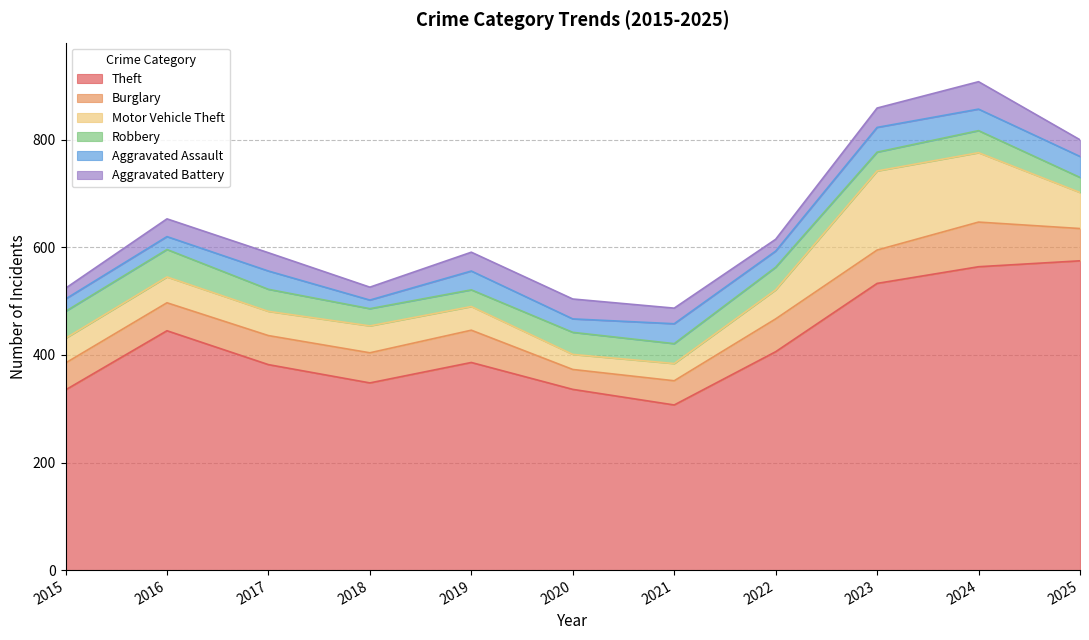

Does the chart display data point markers on the line(s)?

No